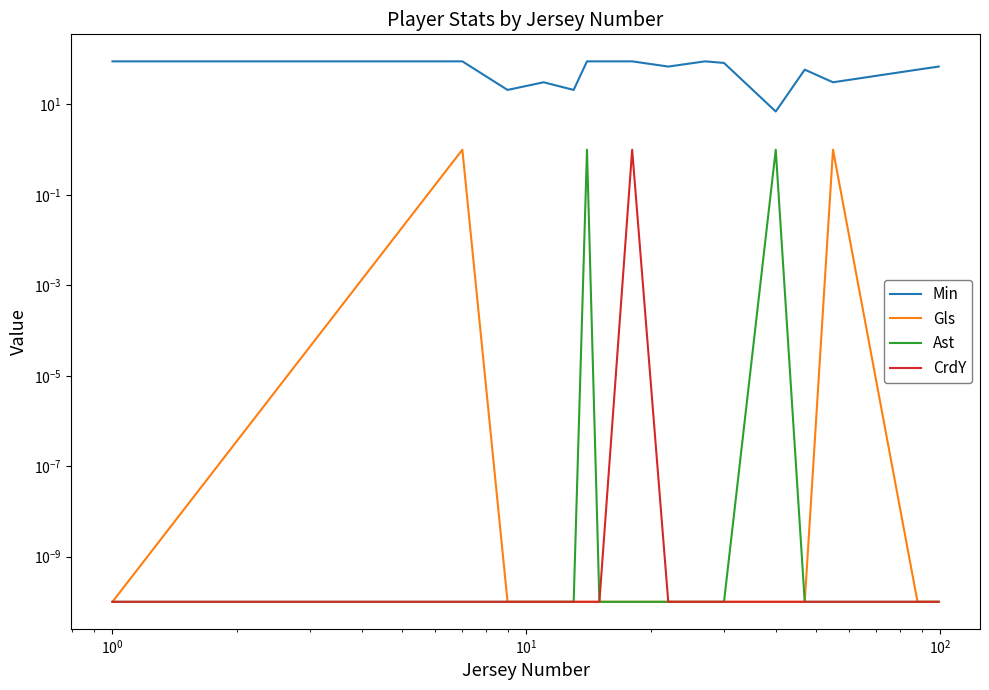

What is the label of the 3rd point from the left?

$\mathdefault{10^{0}}$